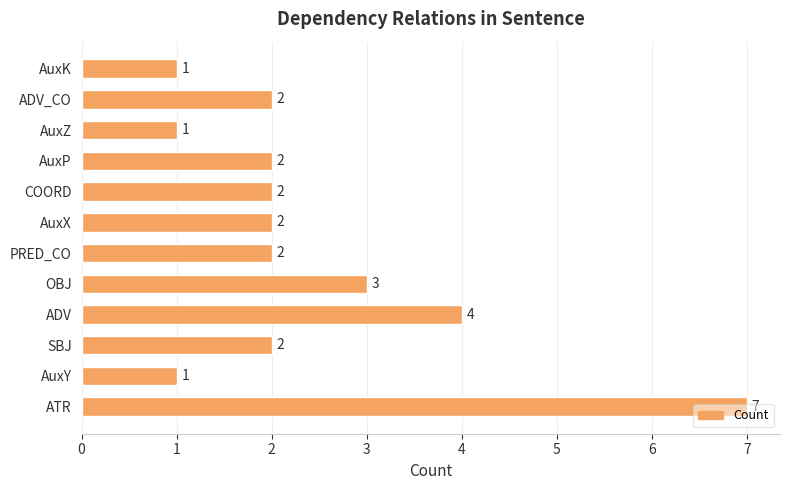

What is the difference between the maximum and minimum values?

6